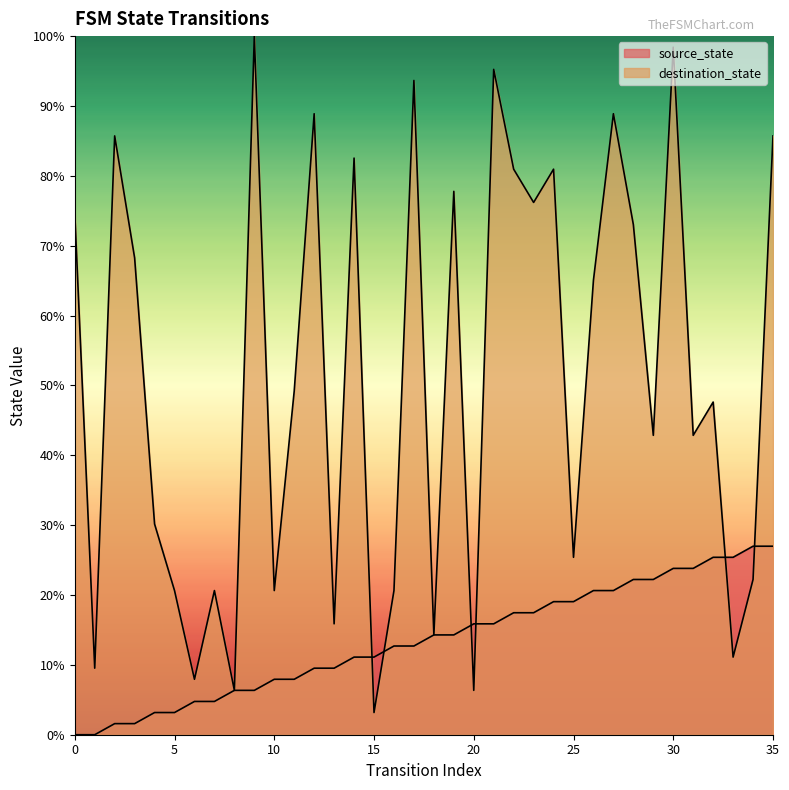

What is the difference between the source_state values at 21 and 19?

1.6